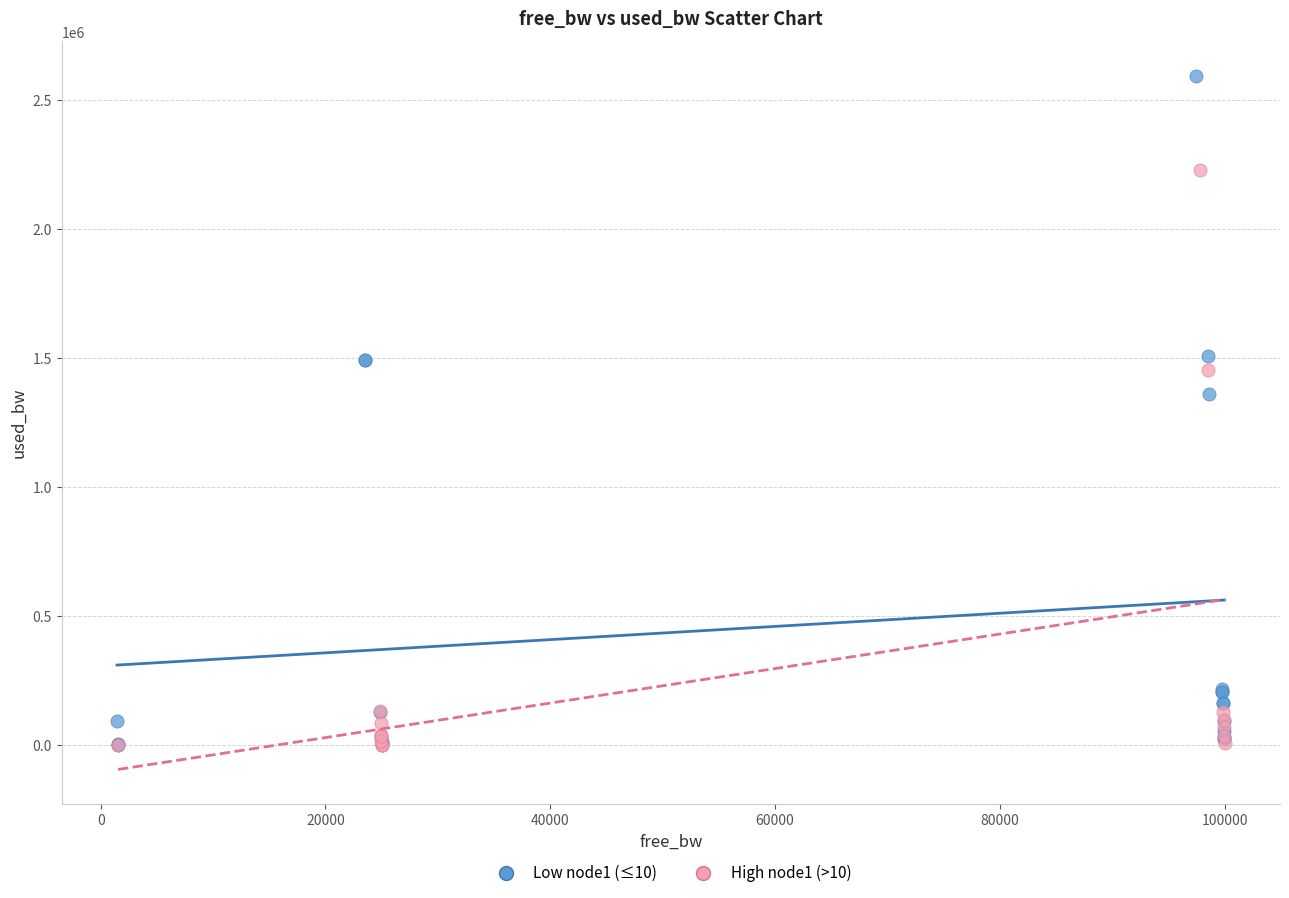

Which series has the widest spread of Y values?

Low node1 (≤10)